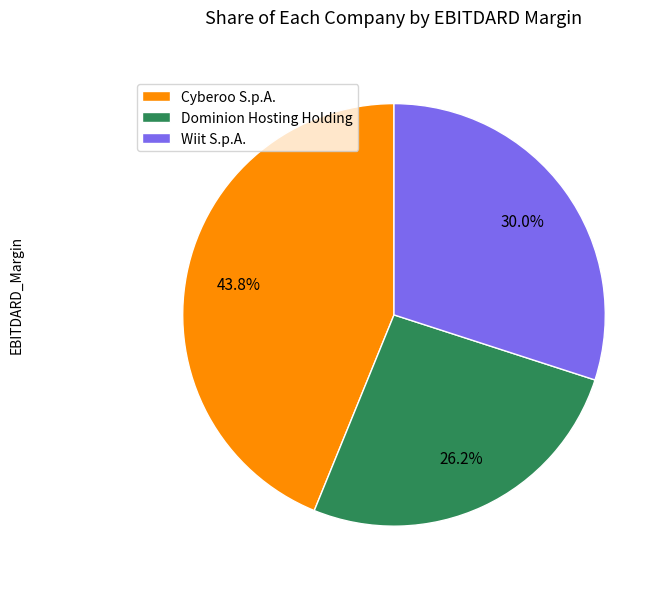

To the nearest percent, what percentage of the pie is Cyberoo S.p.A.?

44%